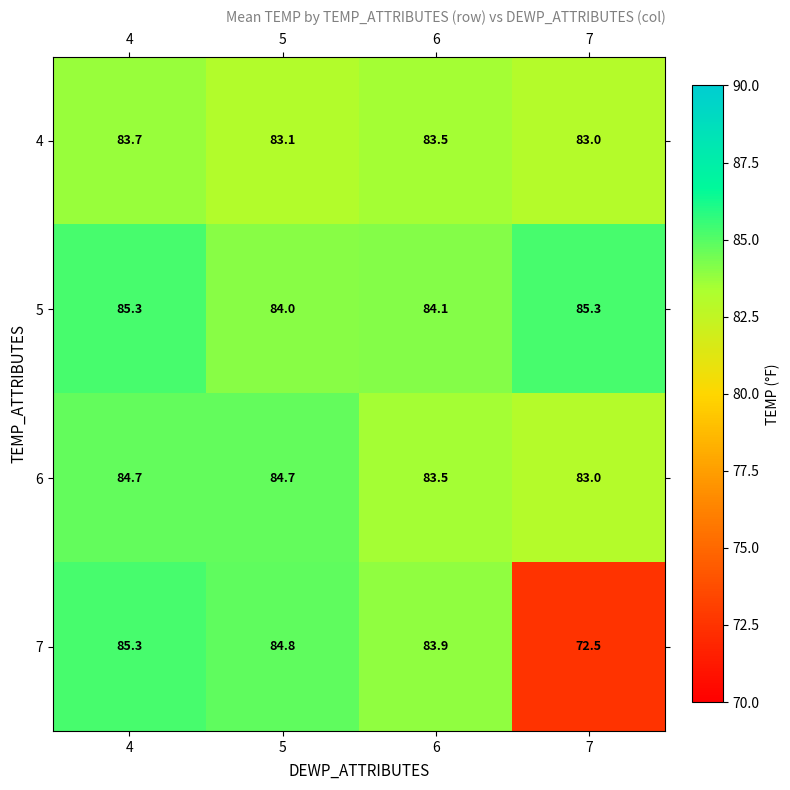

Is the value of 4 at 4 greater than the value of 5 at 7?

No